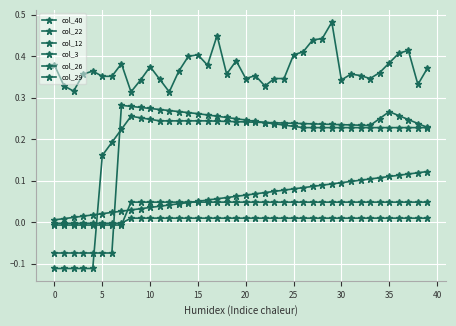

How many lines are shown in the chart?

6